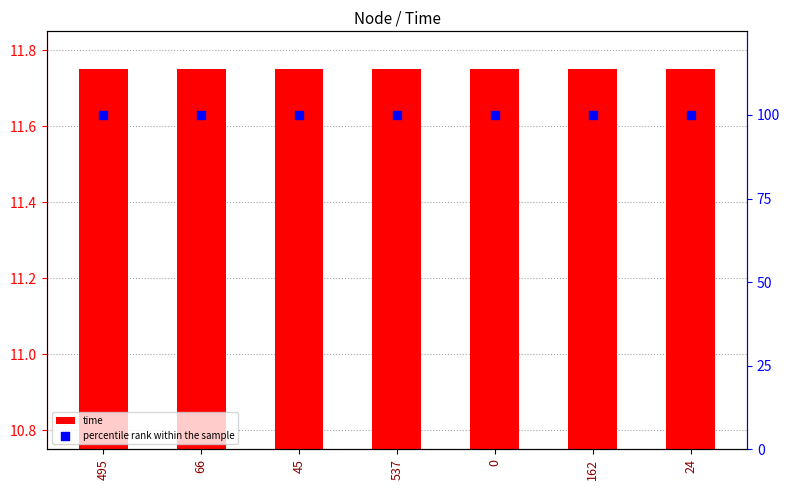

Which series reaches the maximum Y coordinate?

percentile rank within the sample